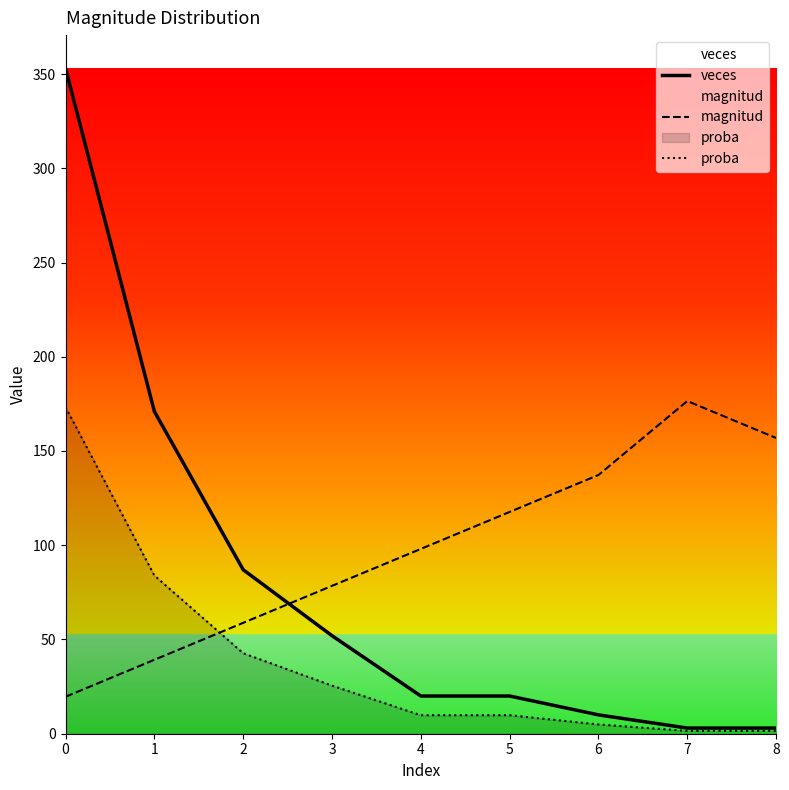

At how many categories does at least one series exceed 341?

1